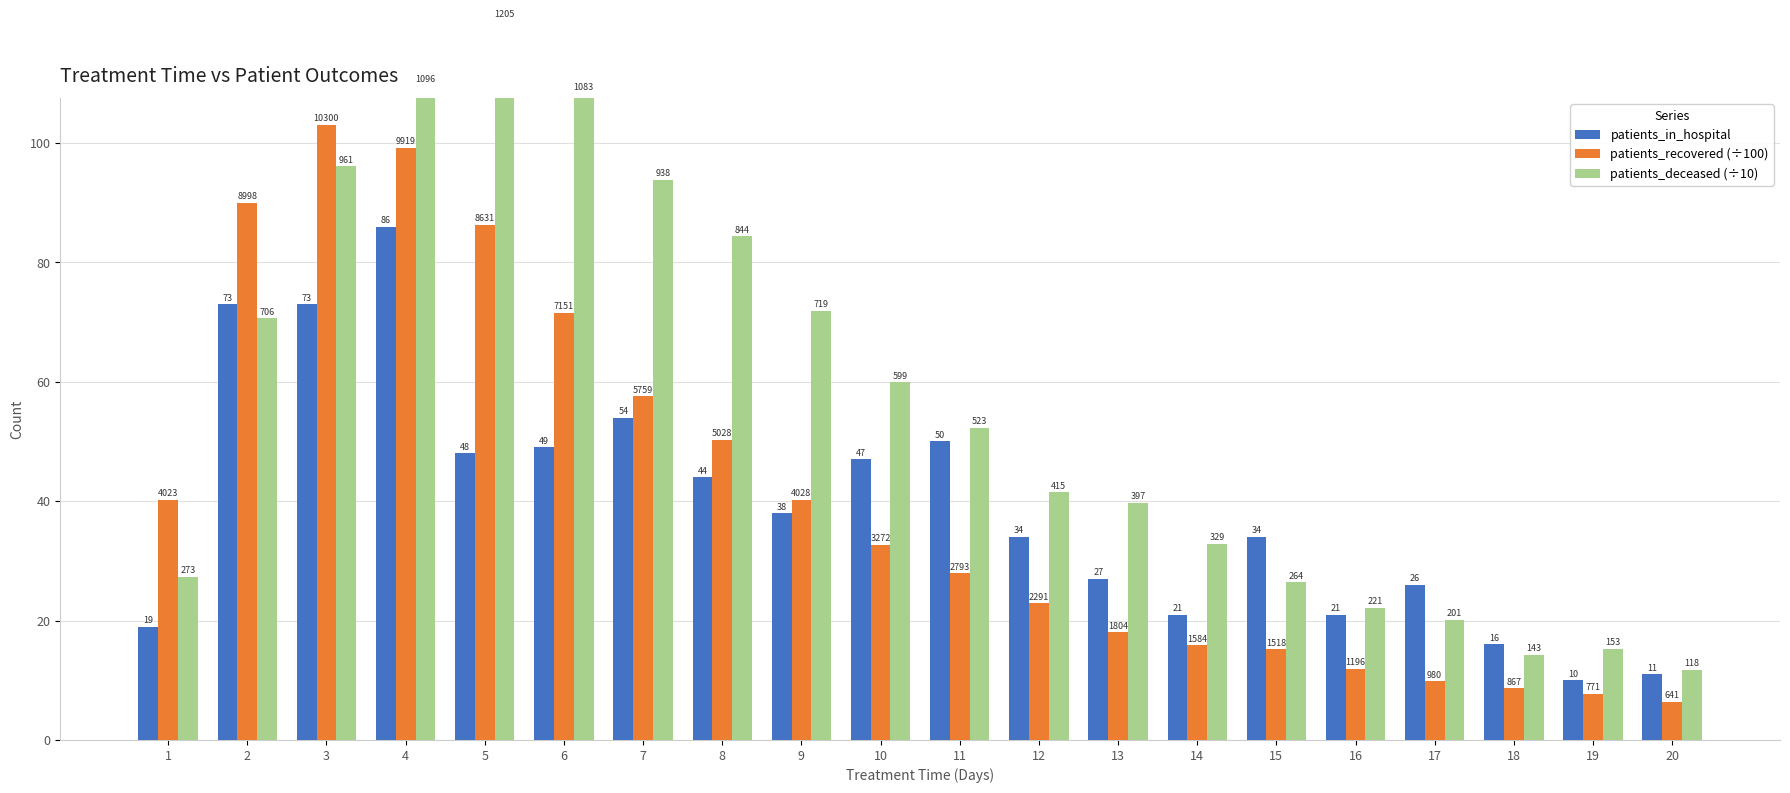

What is the sum of all patients_deceased (÷10) values?

1118.8